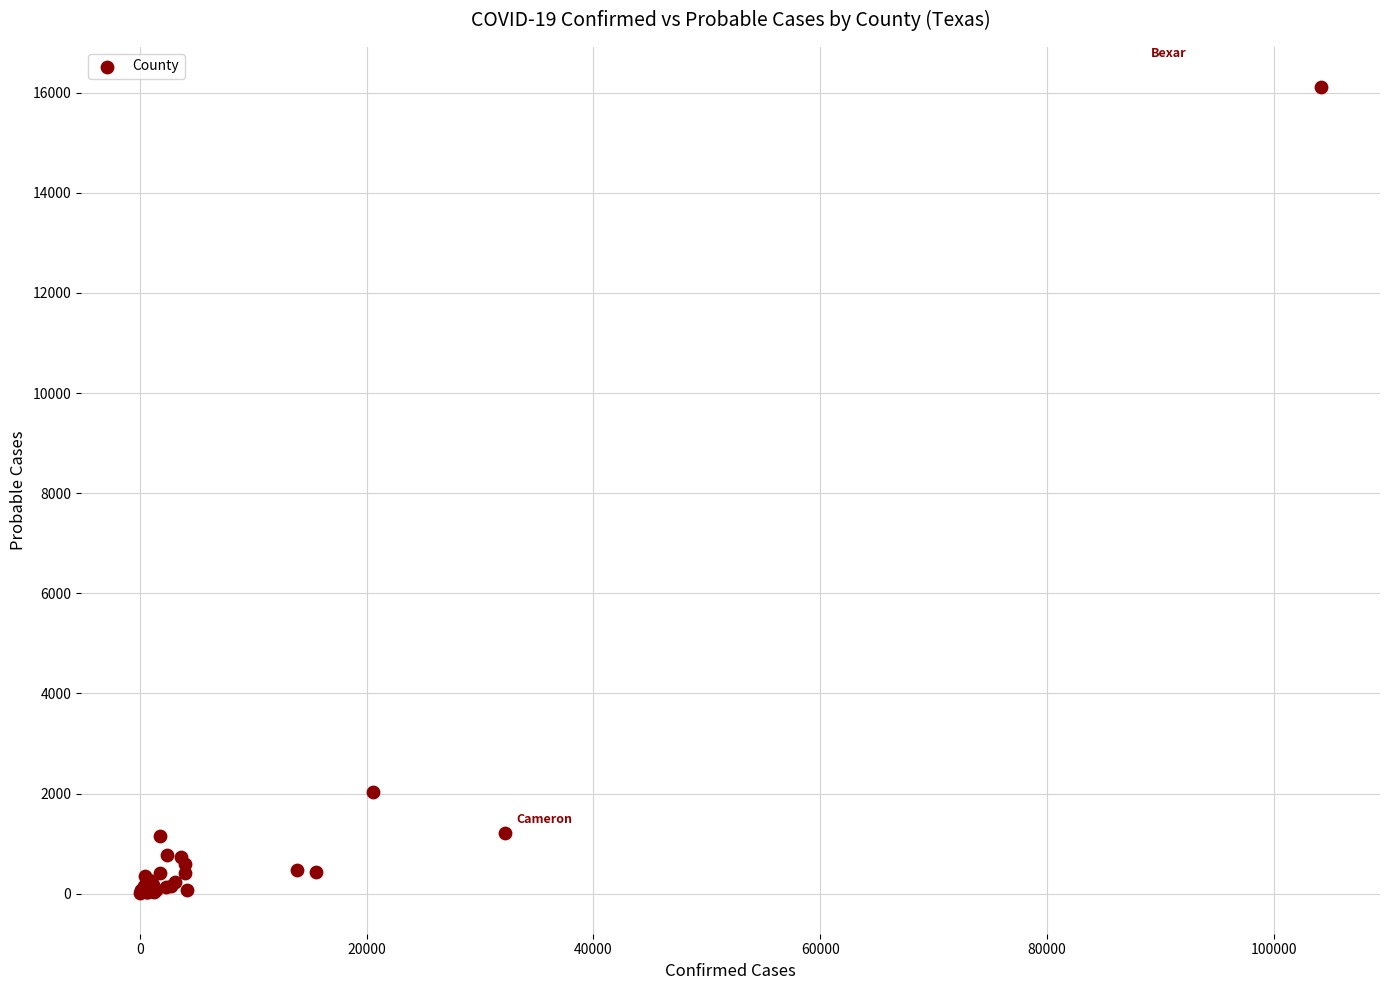

What Y value in the scatter plot is closest to 8056?

2024